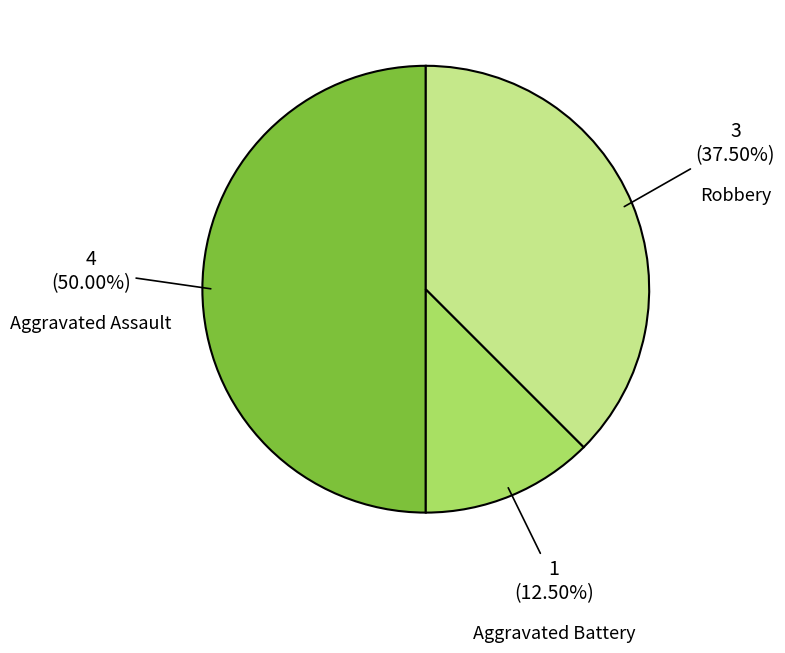

Does Robbery account for over 50% of the chart?

No